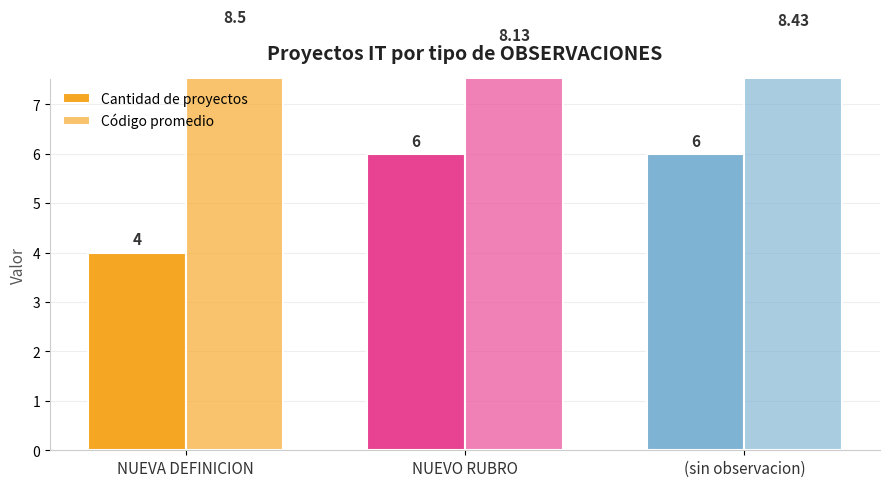

Which series has the widest spread of values?

Cantidad de proyectos